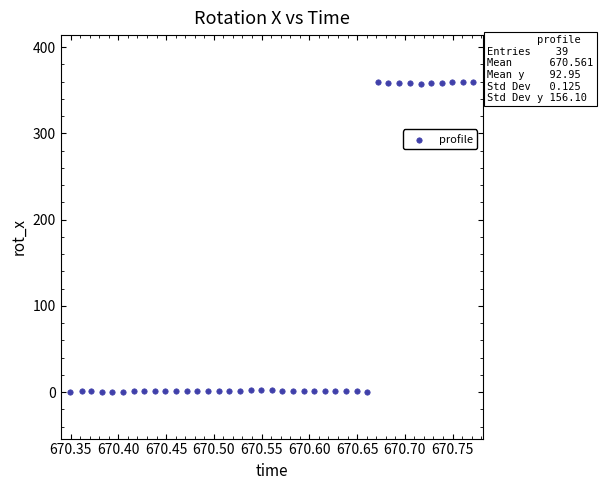

What is the range of Y values (max minus min)?

359.9